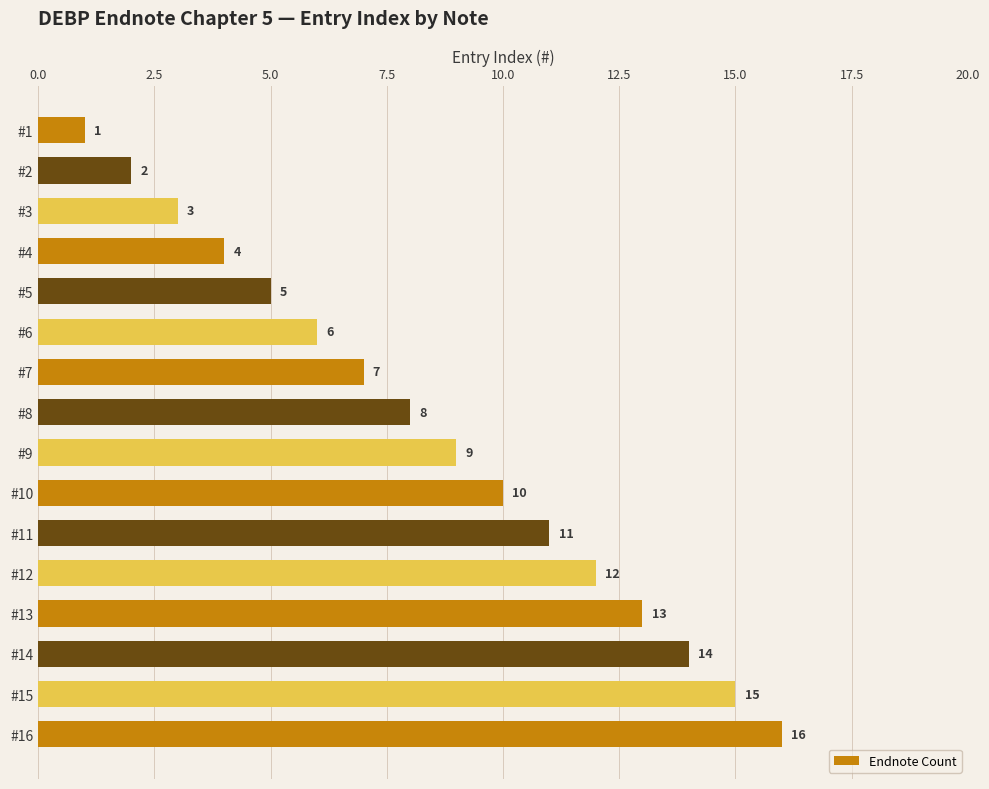

What is the change in value from #5 to #13?

+8